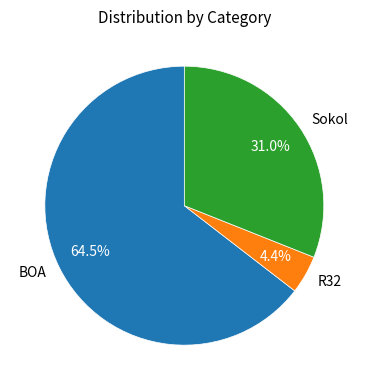

What is the smallest slice in the pie chart?

R32